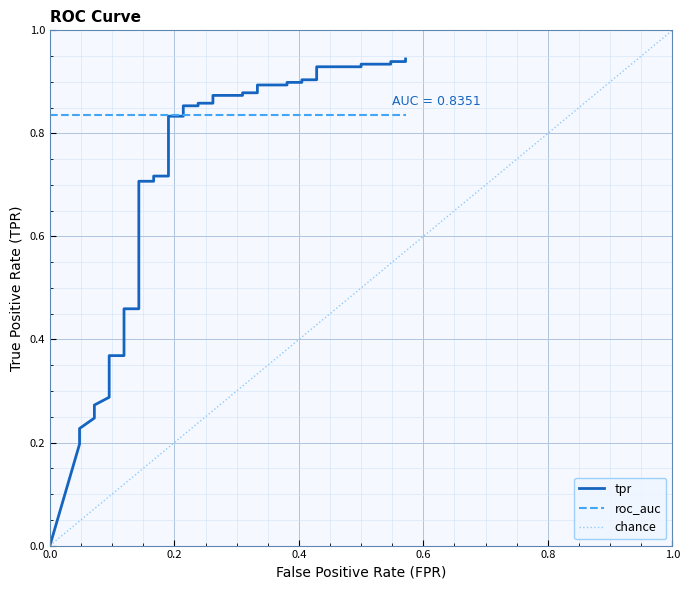

The value of roc_auc at 8 is 0.8. True or false?

True